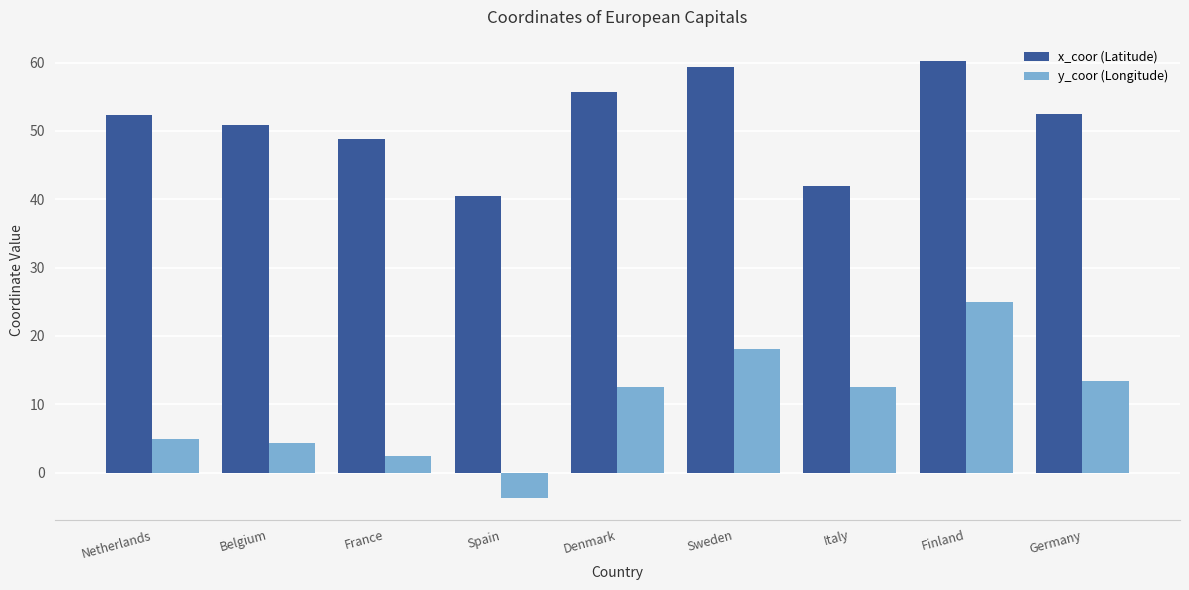

The value of y_coor (Longitude) at Italy is 12.5. True or false?

True